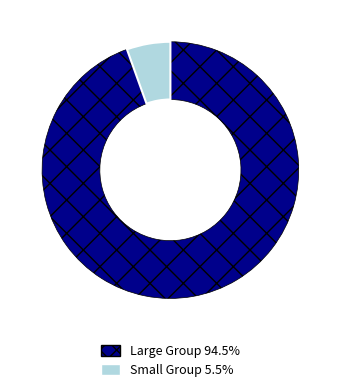

How many slices are in this pie chart?

2